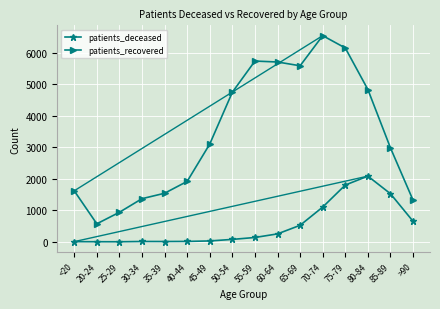

True or false: patients_recovered and patients_deceased intersect in this chart.

False